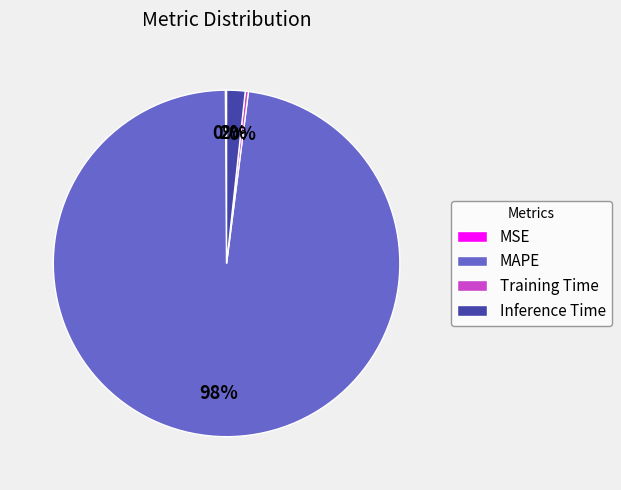

Does any single category account for the majority?

Yes